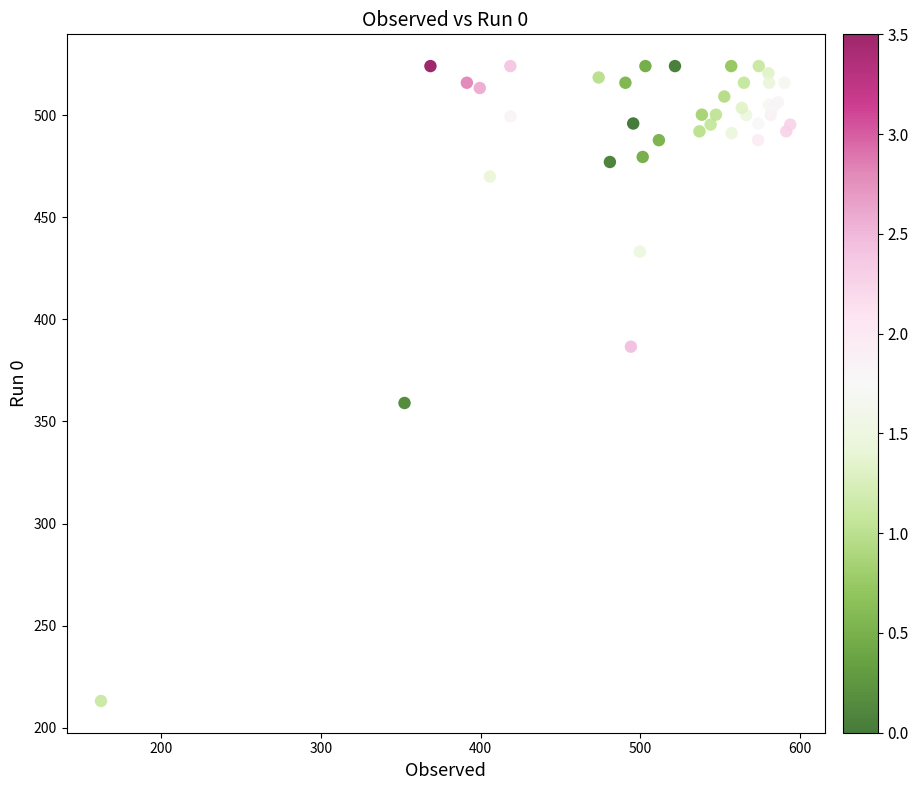

What Y value in the scatter plot is closest to 368?

359.1